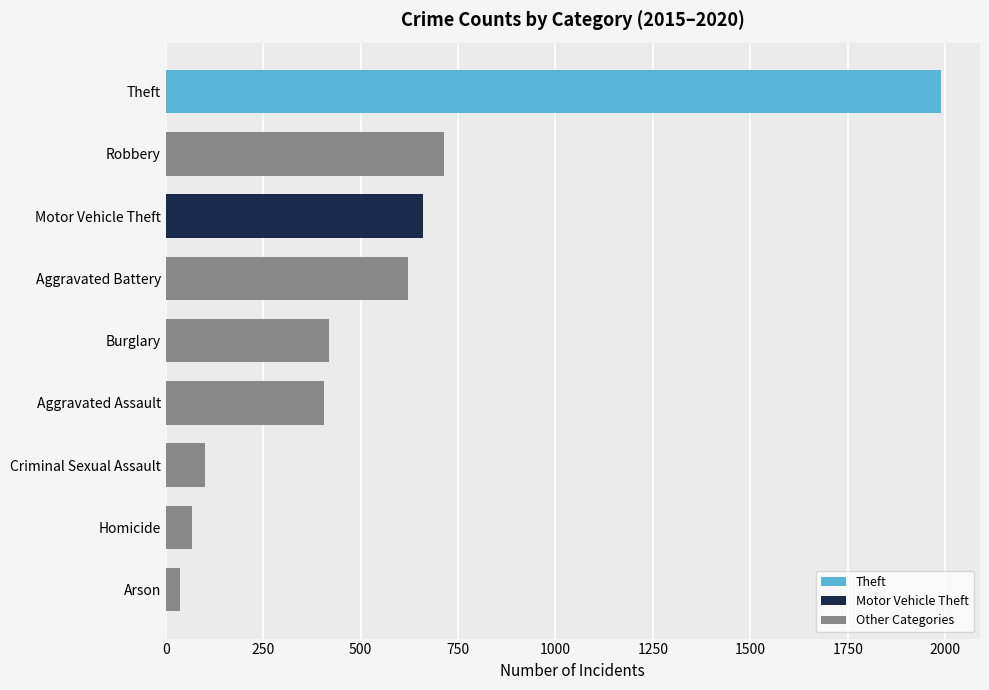

What is the maximum value shown in the chart?

1989.8